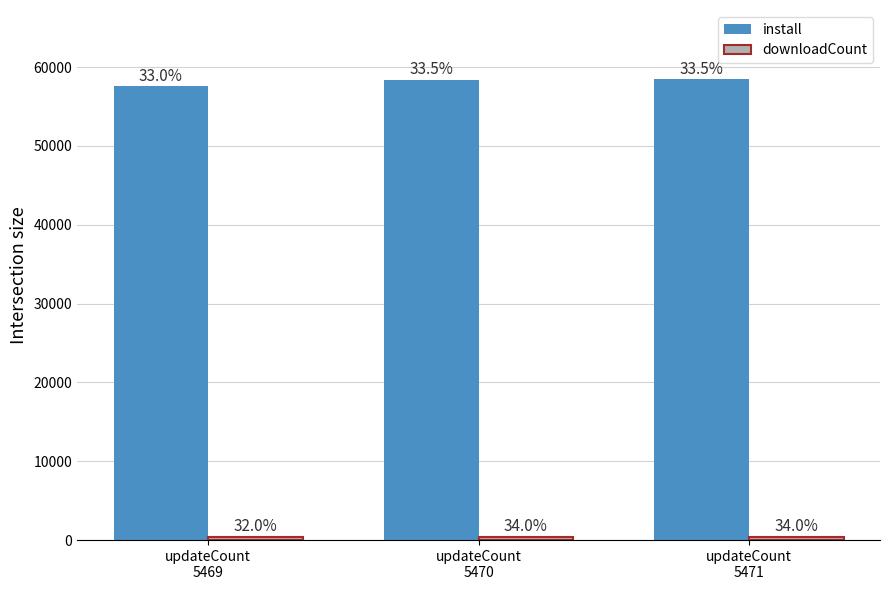

Does the chart contain stacked bars?

No